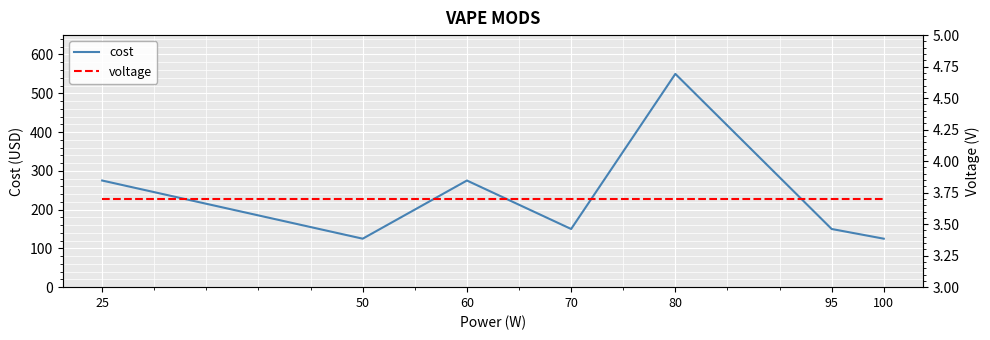

At which label does cost reach its peak?

80